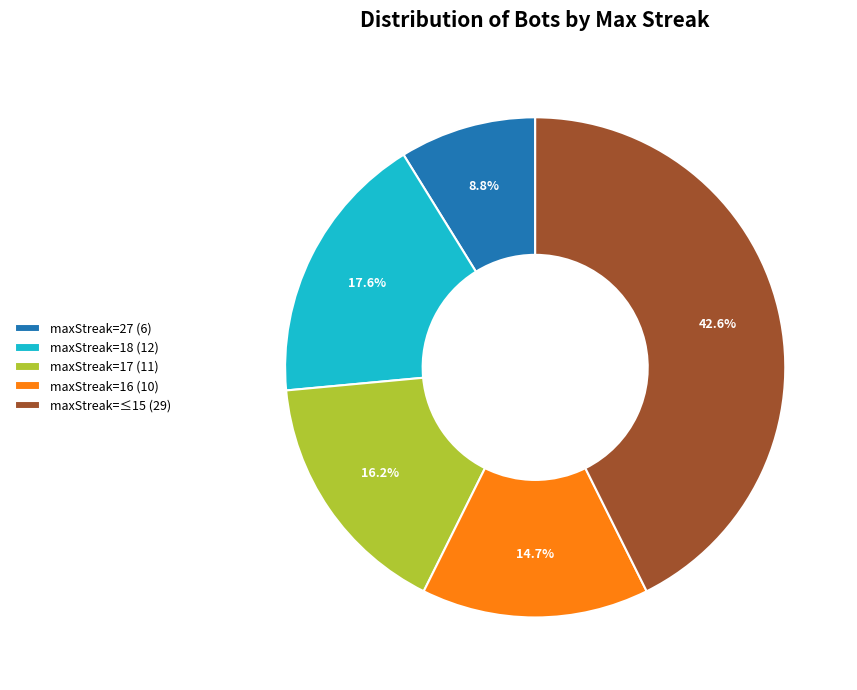

To the nearest percent, what is the average slice percentage?

20%